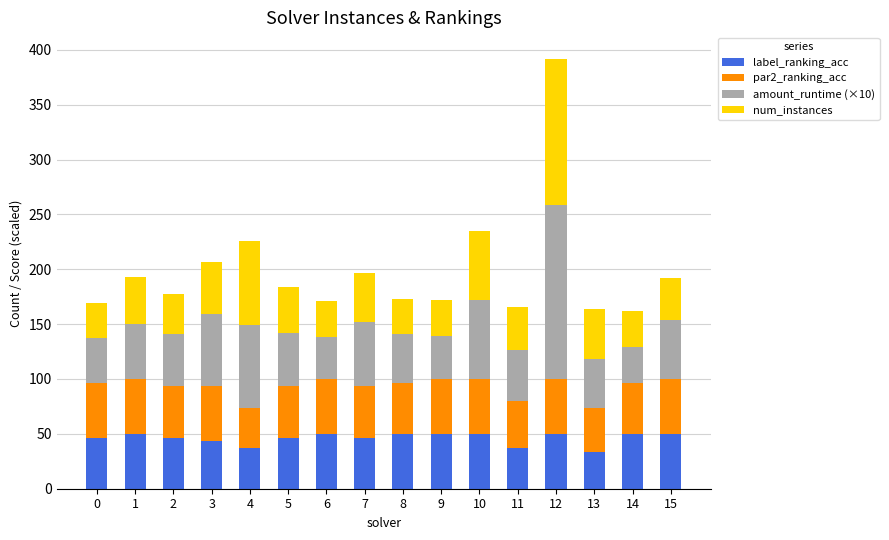

At which category is the sum across all series the highest?

12